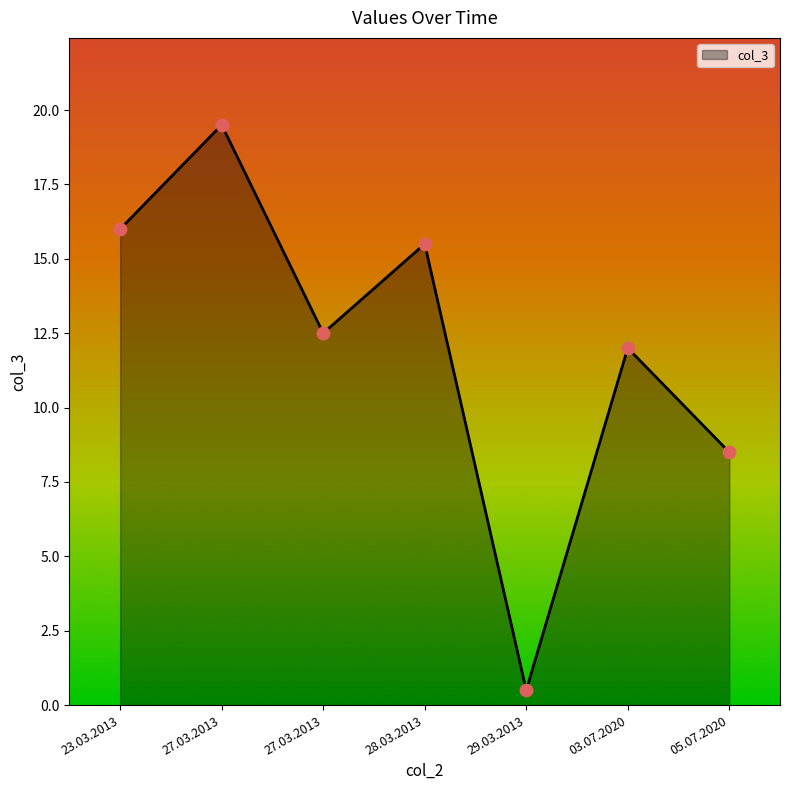

What is the change in value from 23.03.2013 to 27.03.2013?

+3.5